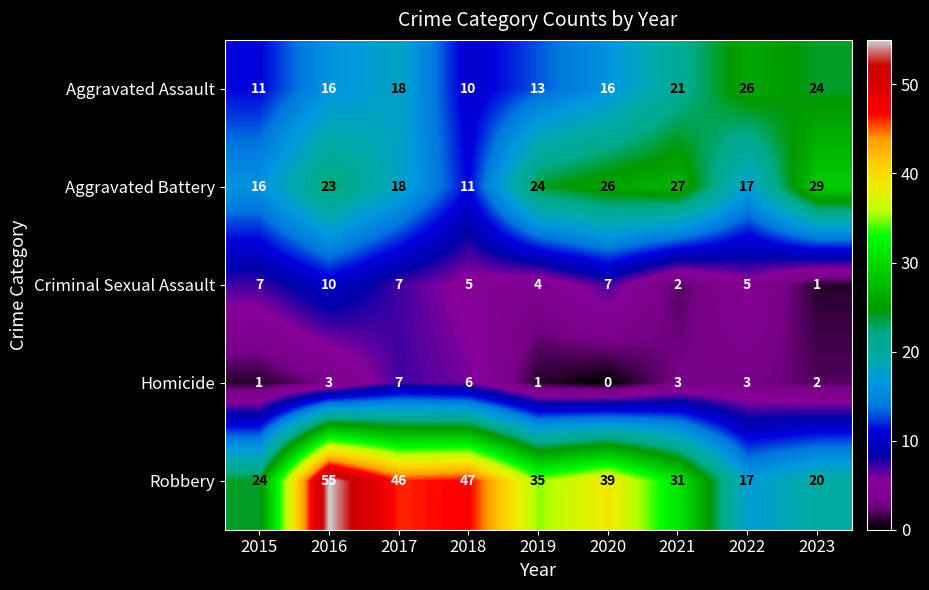

Which series has the widest spread of values?

Robbery